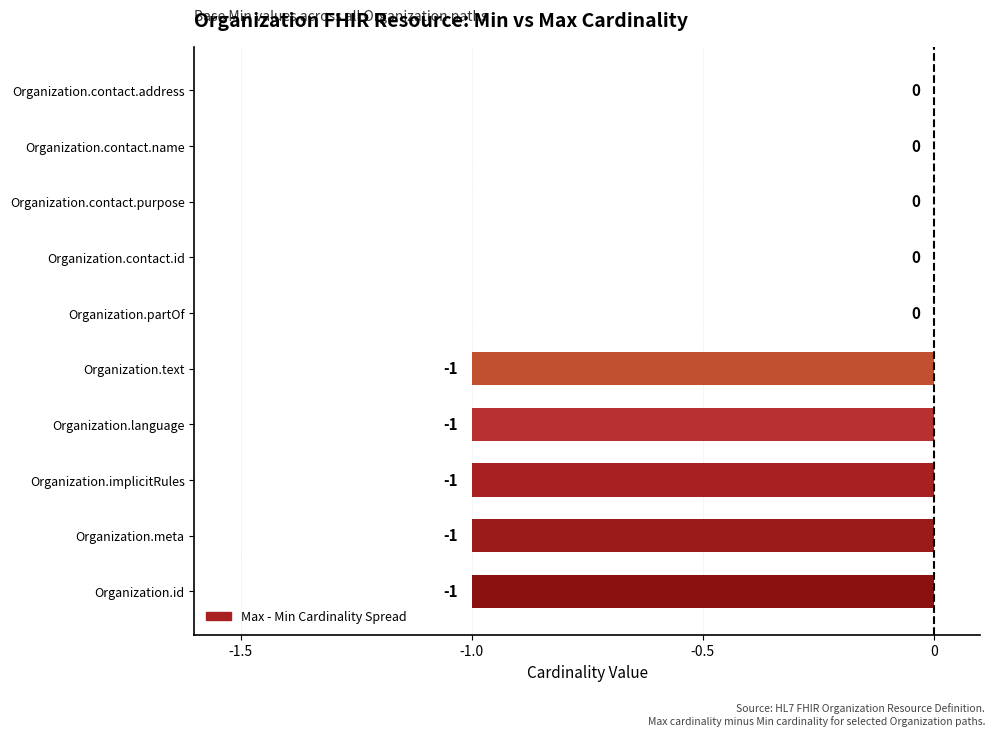

What is the sum of all values?

-5